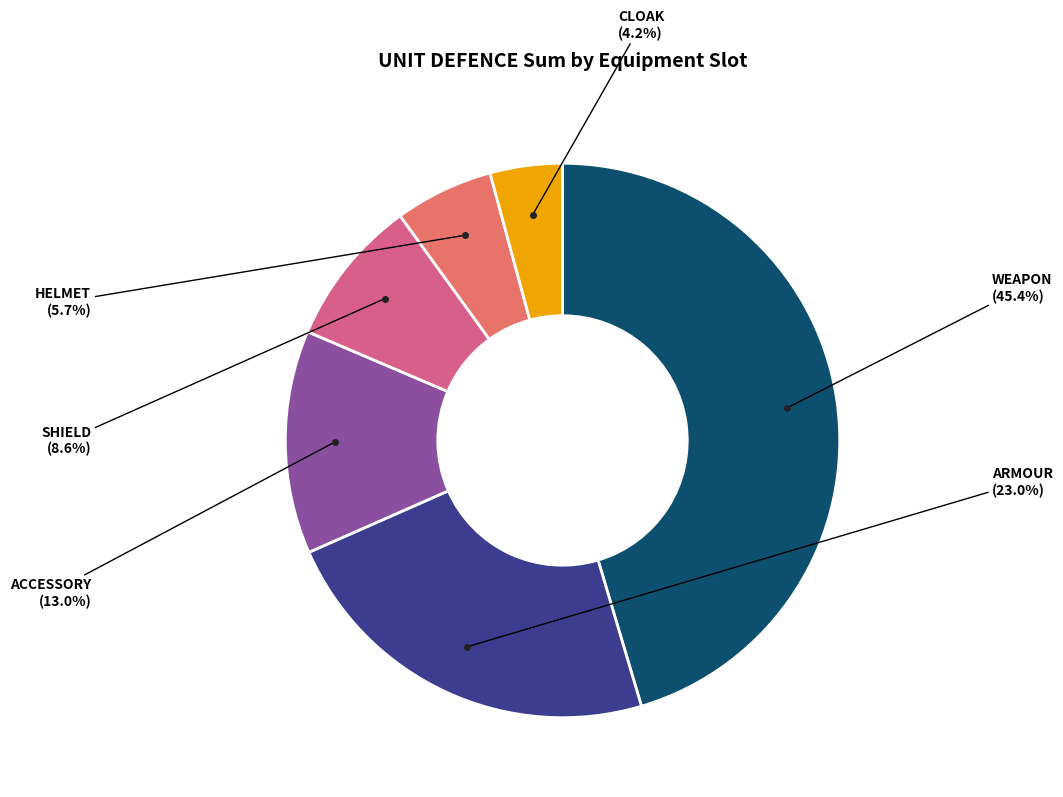

Is there a majority slice in this chart?

No